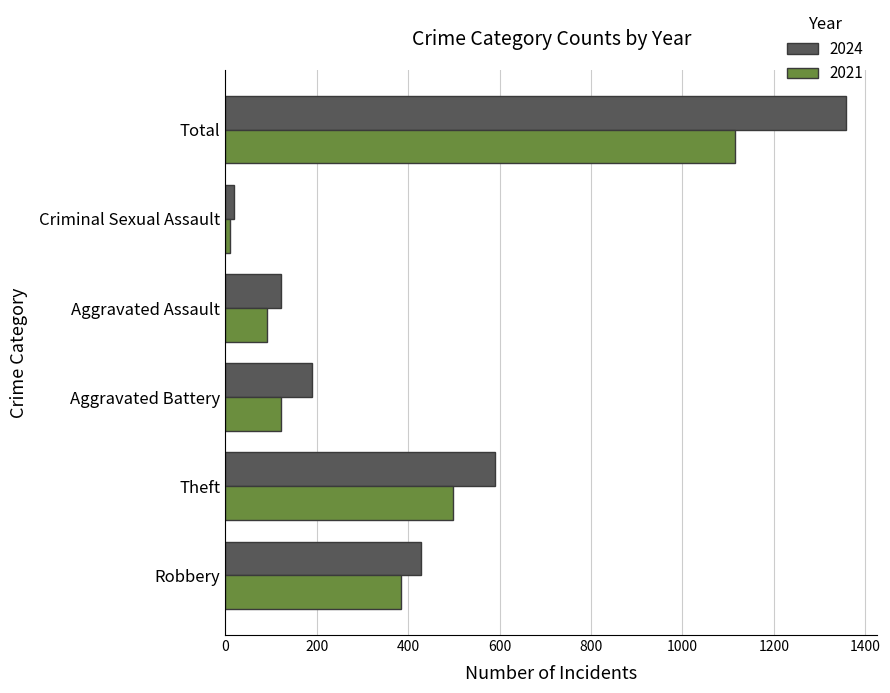

What is the difference between the second highest and second lowest values in the 2024 series?

466